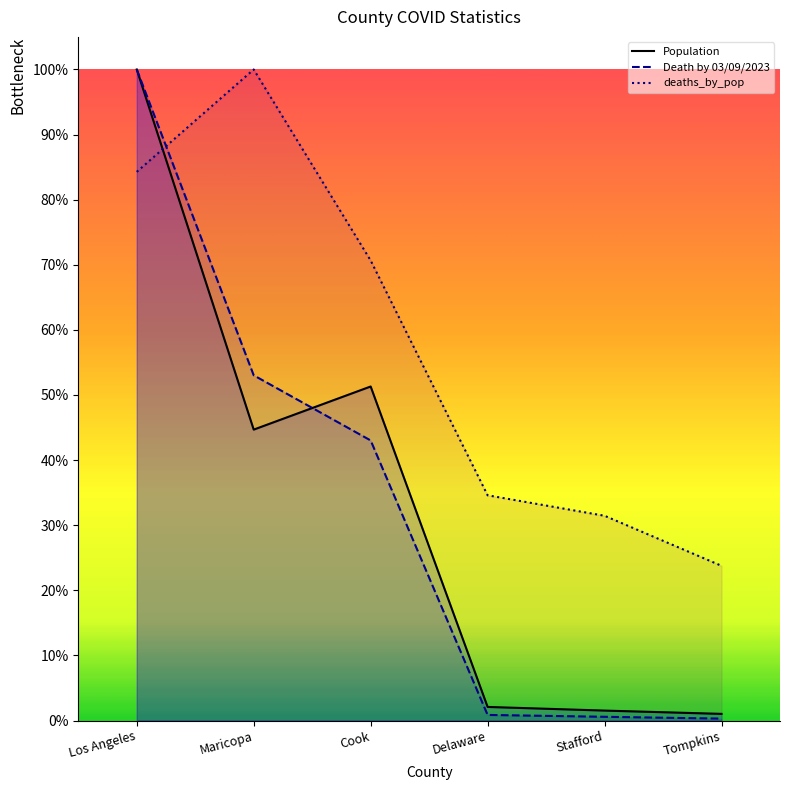

True or false: deaths_by_pop and Population intersect in this chart.

True